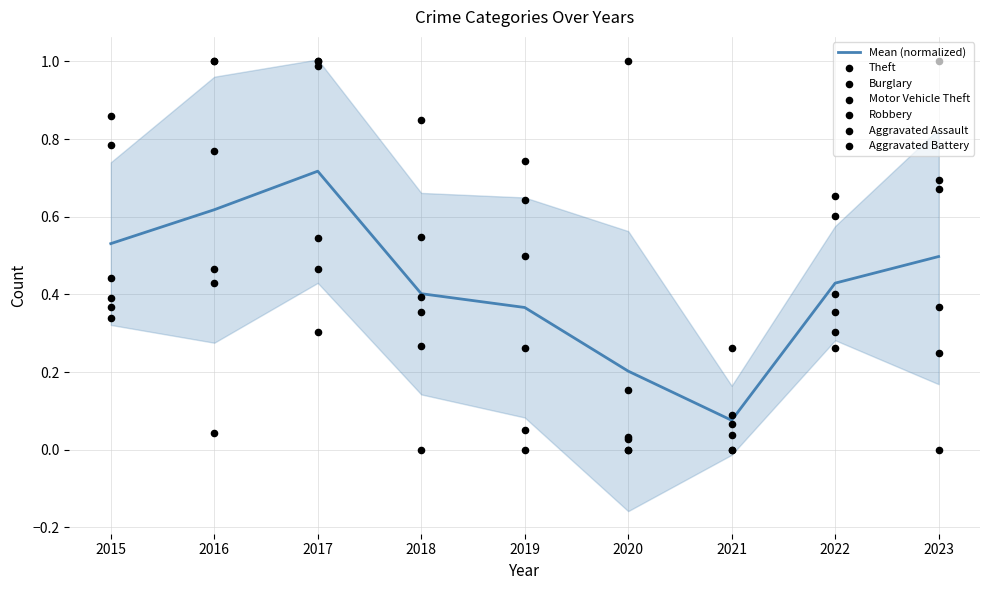

Which series contains the lowest Y value?

Theft